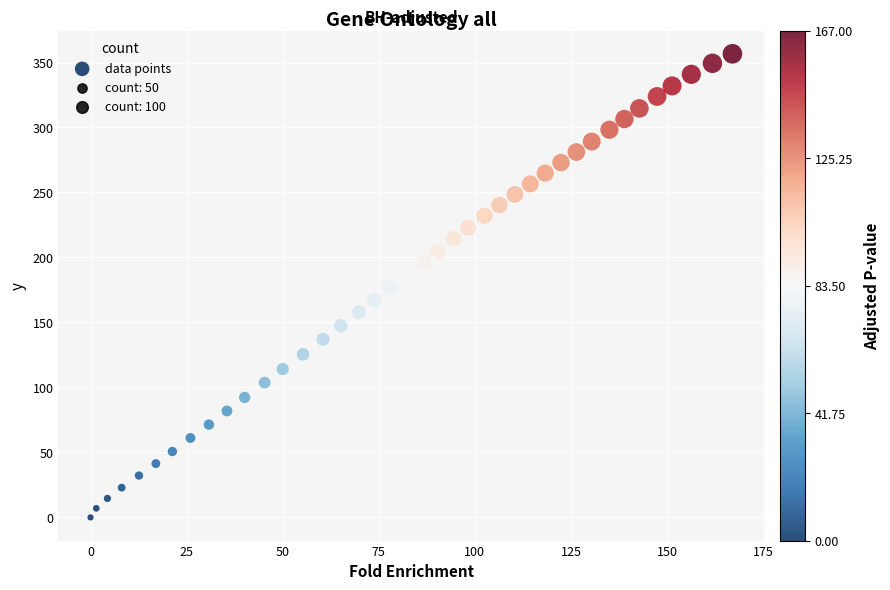

What is the range of X values (max minus min)?

167.0